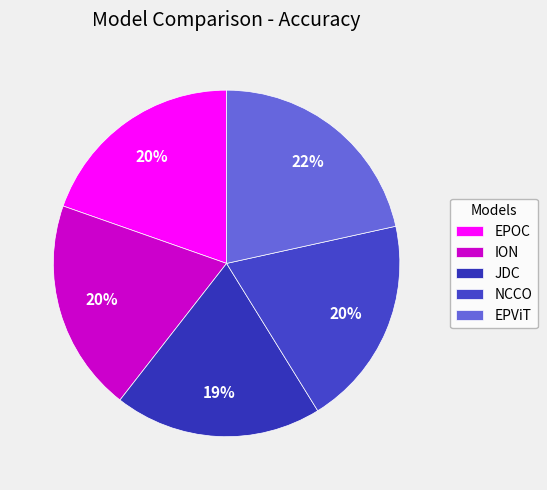

What percentage is NOT represented by NCCO?

80.4%